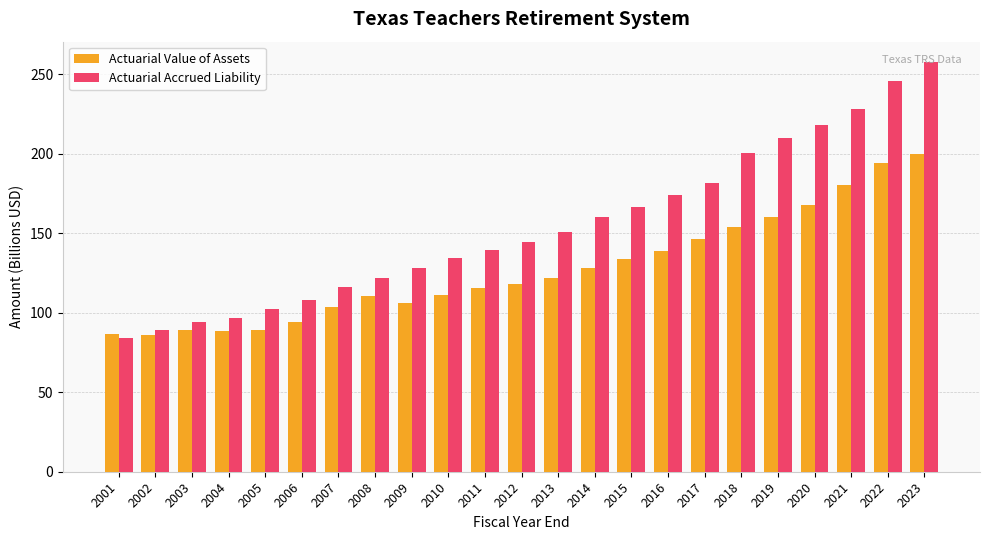

Which series has the largest range (max minus min)?

Actuarial Accrued Liability